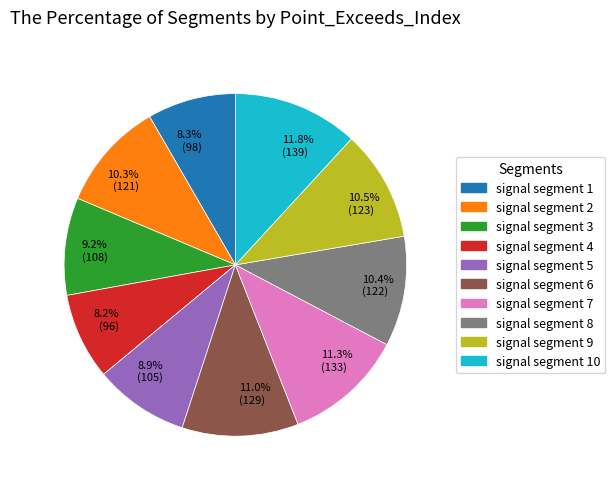

Does any single category account for the majority?

No